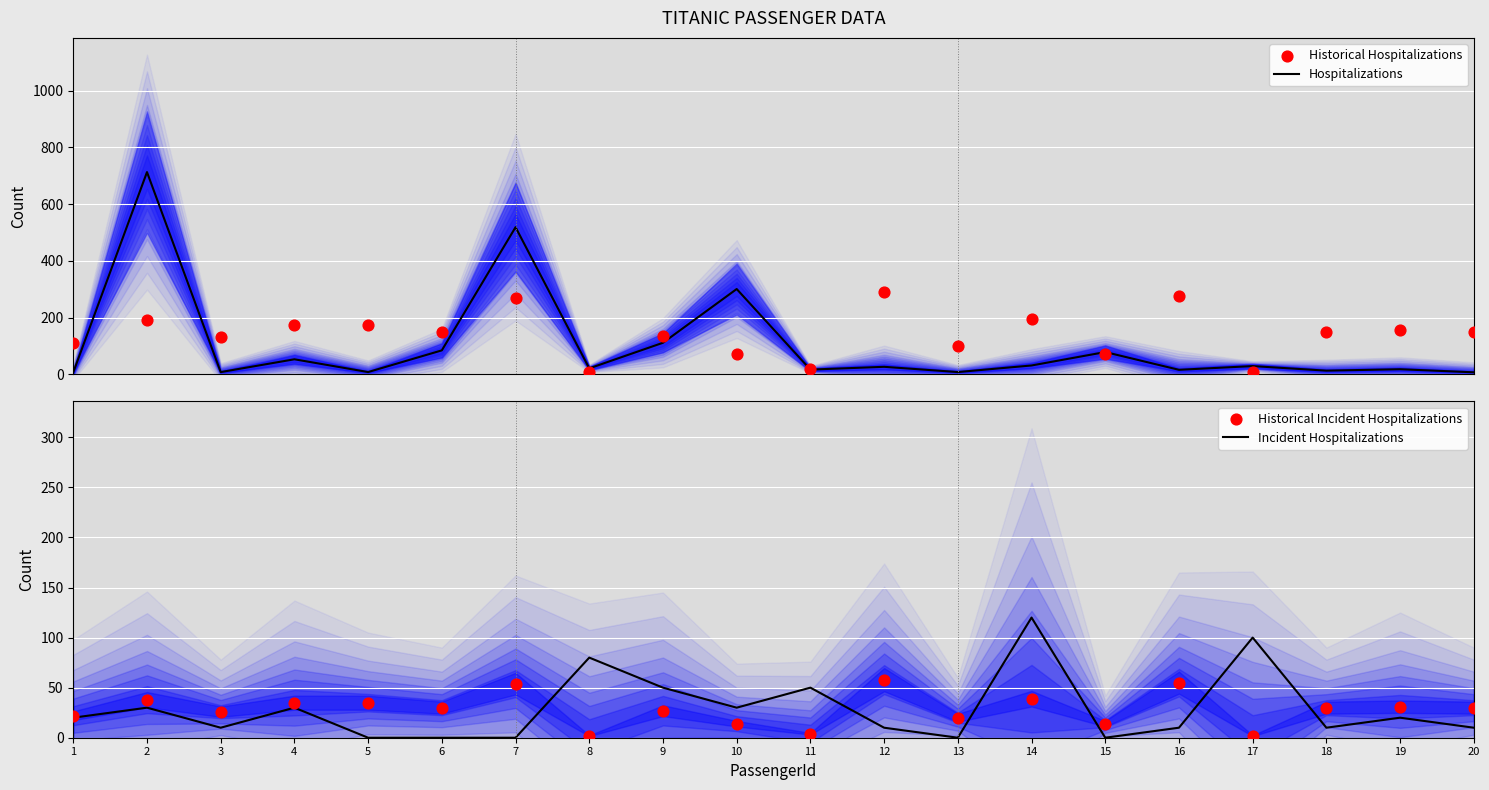

Which series contains the lowest Y value?

Incident Hospitalizations